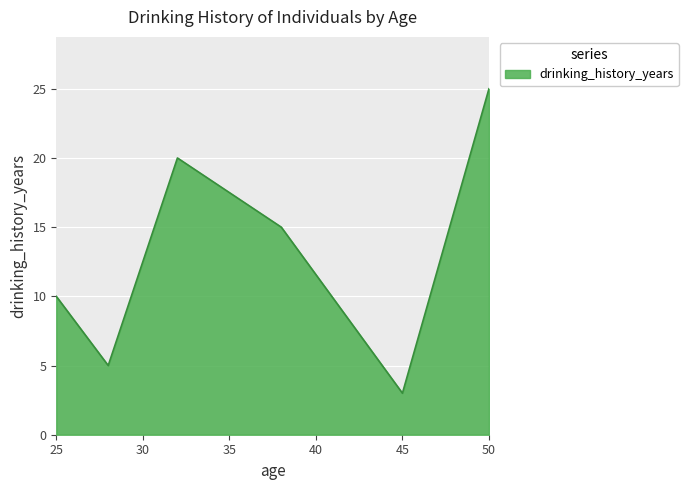

What is the smallest value displayed?

3